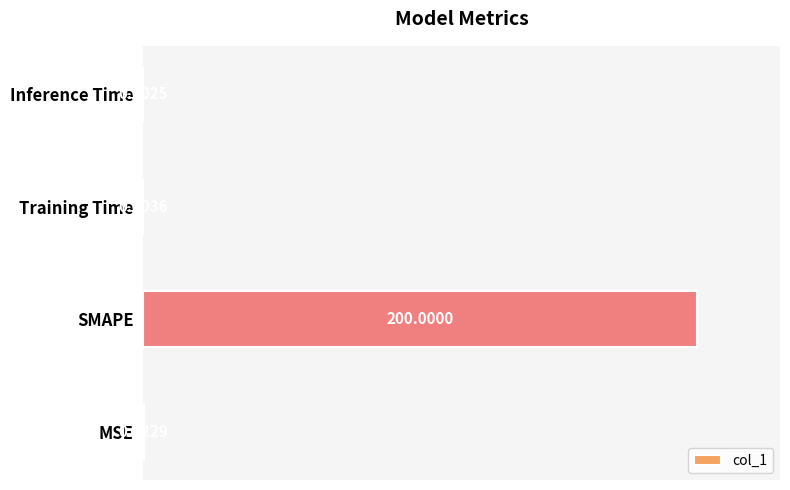

Which has a higher value, SMAPE or Training Time?

SMAPE